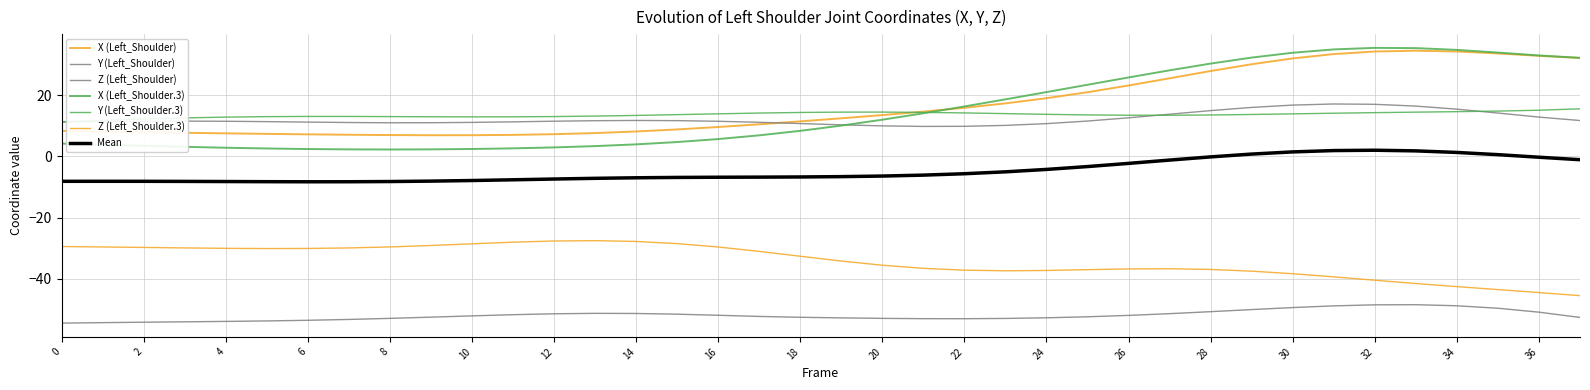

Reading left to right, list all the values displayed in this chart.

X (Left_Shoulder): 8.3	8.1	7.9	7.7	7.5	7.3	7.2	7.0	6.9	6.9	6.9	7.0	7.2	7.6	8.1	8.8	9.6	10.5	11.4	12.4	13.5	14.6	15.8	17.3	19.0	20.9	23.1	25.5	27.8	30.1	32.0	33.4	34.2	34.5	34.2	33.6	32.8	32.1
Y (Left_Shoulder): 11.2	11.3	11.4	11.5	11.4	11.3	11.2	11.0	10.9	11.0	11.1	11.2	11.5	11.6	11.7	11.6	11.4	11.1	10.7	10.3	9.9	9.8	9.8	10.1	10.7	11.5	12.6	13.7	14.9	16.0	16.7	17.1	17.0	16.4	15.4	14.1	12.8	11.7
Z (Left_Shoulder): -54.4	-54.3	-54.2	-54.0	-53.9	-53.7	-53.5	-53.3	-52.9	-52.5	-52.1	-51.7	-51.4	-51.3	-51.3	-51.5	-51.9	-52.3	-52.5	-52.7	-52.9	-53.0	-53.0	-52.9	-52.7	-52.4	-51.9	-51.4	-50.7	-50.0	-49.4	-48.8	-48.5	-48.4	-48.8	-49.6	-50.9	-52.6
X (Left_Shoulder.3): 4.1	3.8	3.4	3.1	2.8	2.6	2.4	2.3	2.2	2.3	2.4	2.6	2.9	3.3	3.9	4.7	5.6	6.8	8.3	10.0	11.9	14.0	16.3	18.6	21.0	23.4	25.7	28.1	30.3	32.2	33.8	34.9	35.4	35.3	34.7	33.9	32.9	32.1
Y (Left_Shoulder.3): 11.3	11.8	12.2	12.5	12.8	12.9	13.0	13.0	13.0	12.9	12.9	12.9	13.0	13.1	13.3	13.6	13.9	14.1	14.3	14.4	14.4	14.3	14.2	13.9	13.7	13.5	13.4	13.4	13.5	13.7	13.9	14.1	14.3	14.4	14.6	14.8	15.0	15.5
Z (Left_Shoulder.3): -29.4	-29.6	-29.7	-29.9	-30.0	-30.1	-30.1	-29.9	-29.6	-29.1	-28.6	-28.0	-27.6	-27.5	-27.8	-28.5	-29.6	-31.0	-32.6	-34.2	-35.6	-36.6	-37.2	-37.4	-37.3	-37.0	-36.8	-36.7	-36.9	-37.5	-38.3	-39.4	-40.4	-41.5	-42.5	-43.5	-44.5	-45.5